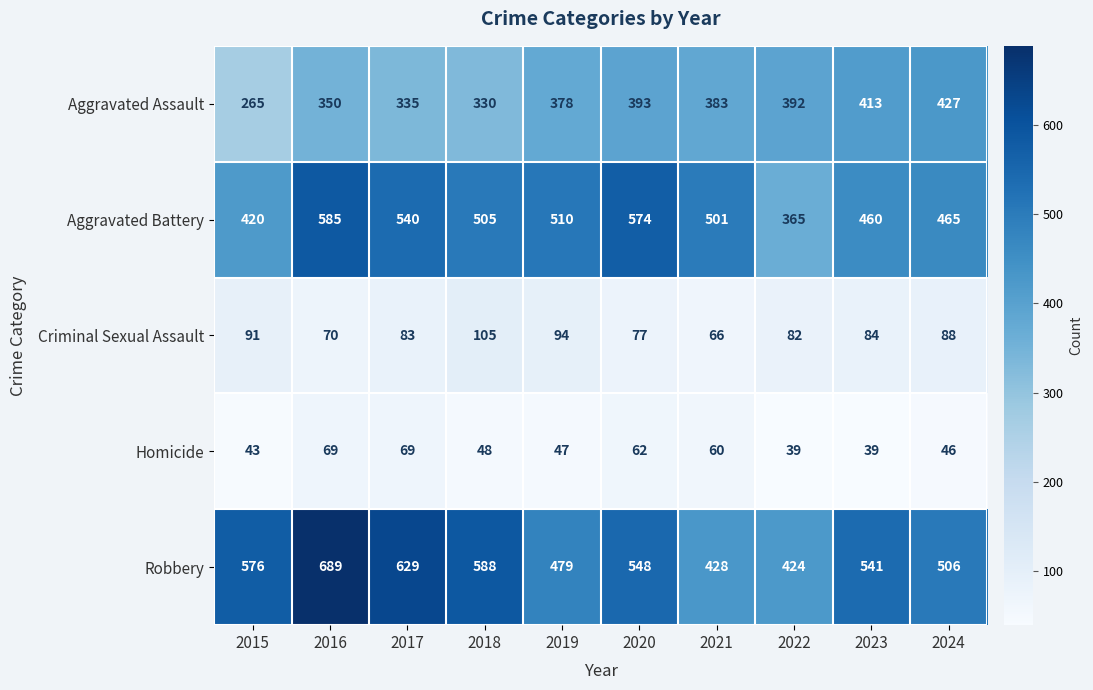

What is the difference between the Aggravated Assault values at 2016 and 2021?

33